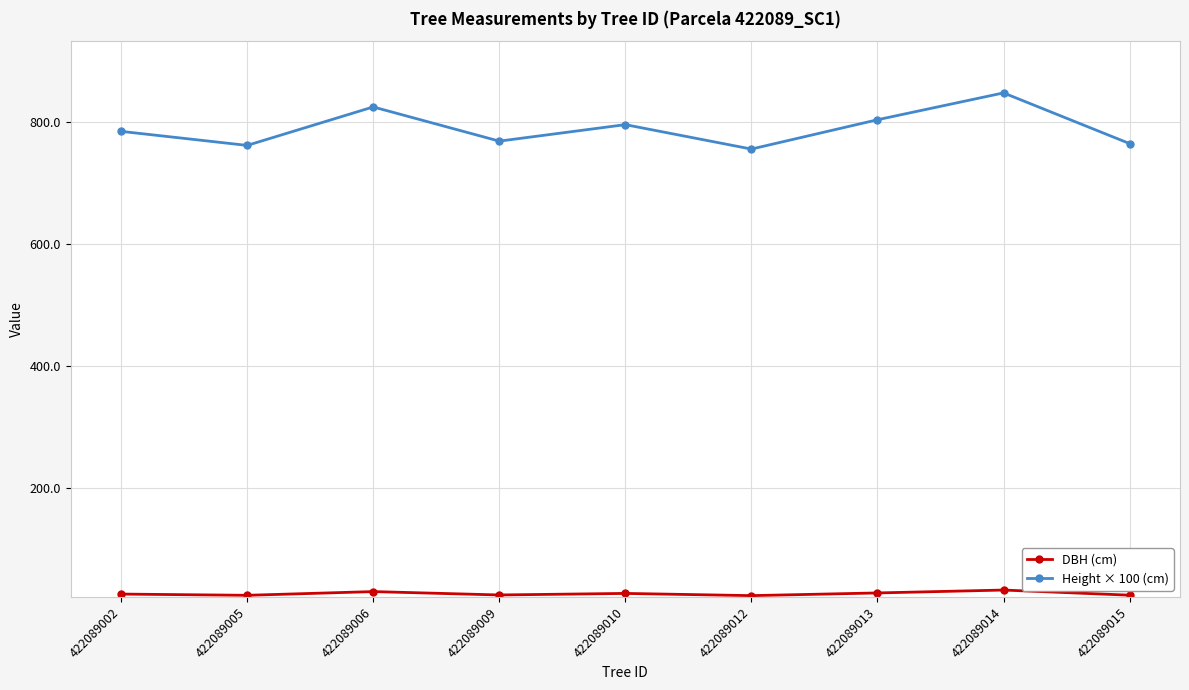

How many lines are shown in the chart?

2